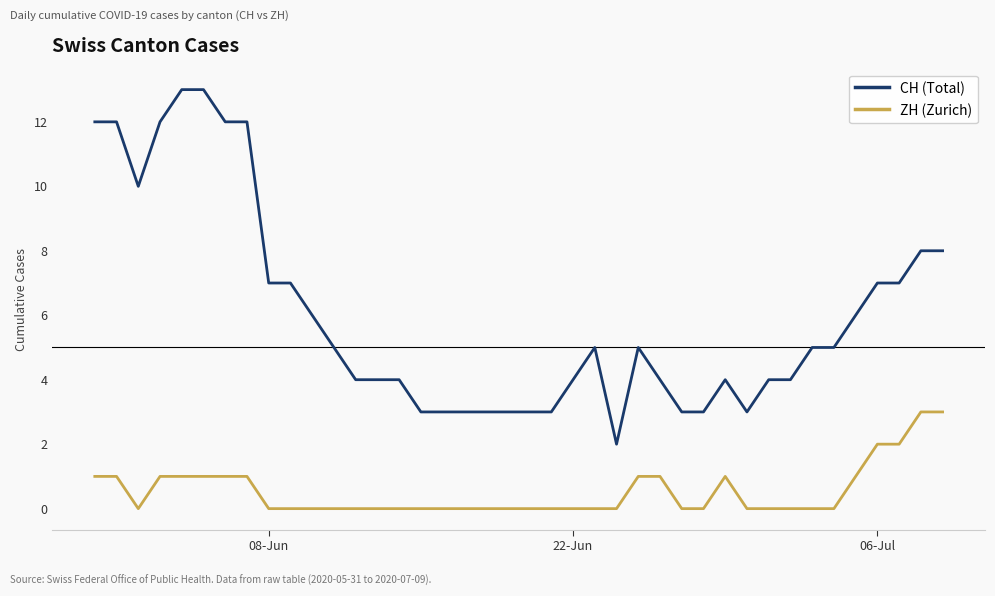

Which series has the largest total across all categories?

CH (Total)